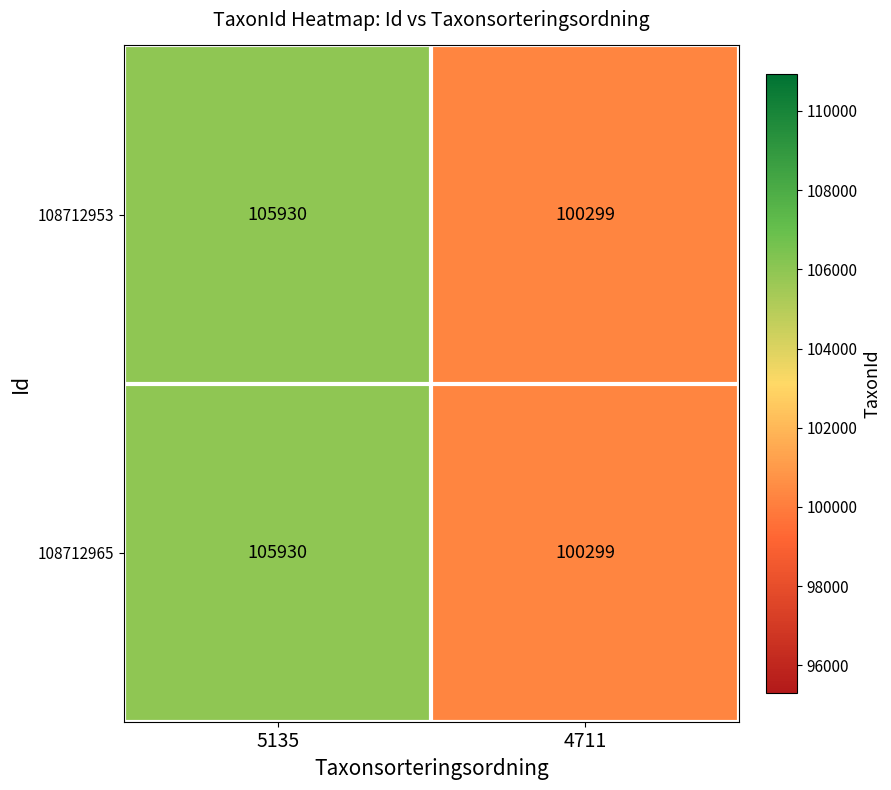

What is the total value across all series at 4711?

200598